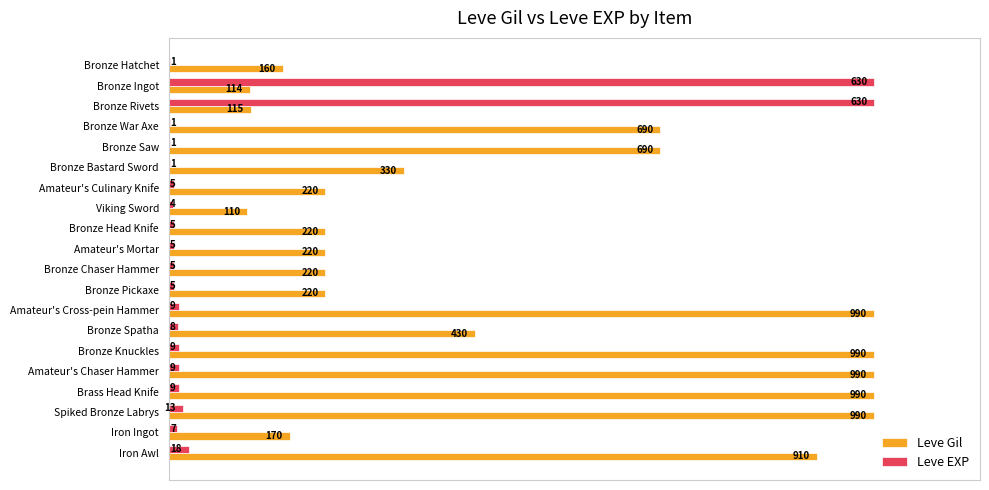

What are all the series names shown in the legend?

Leve Gil, Leve EXP